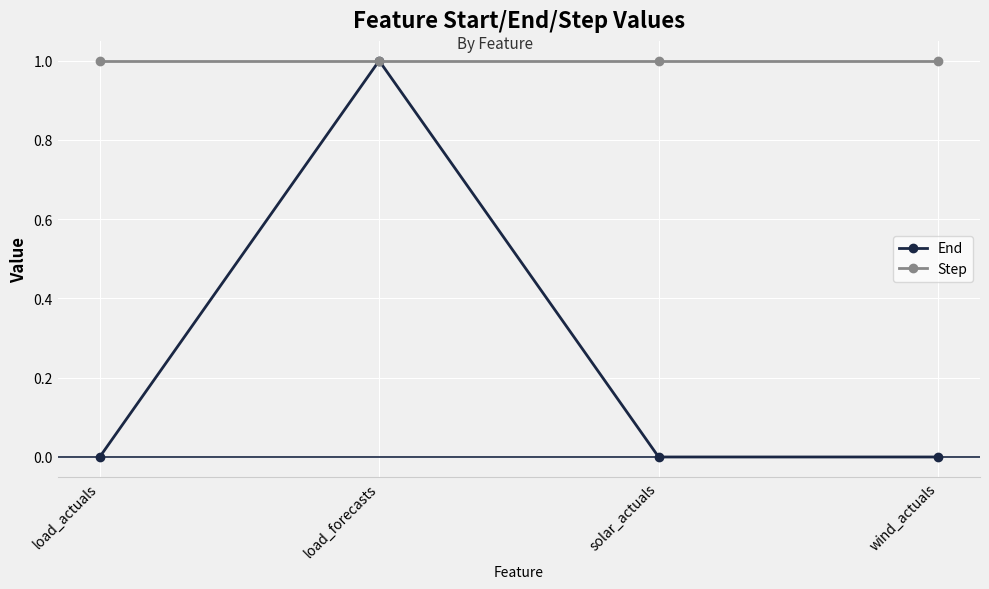

At which category is the sum across all series the highest?

load_forecasts